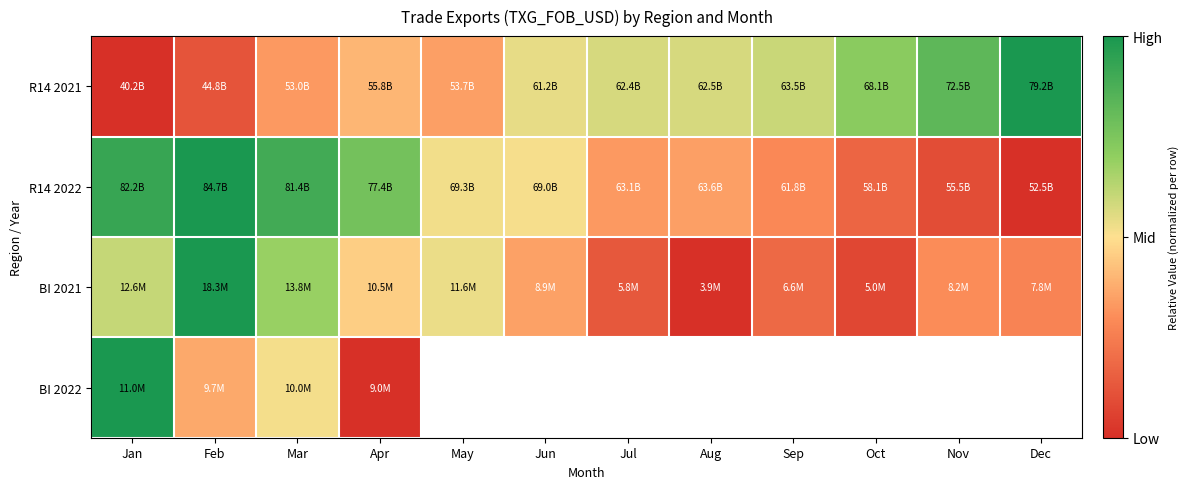

At which label does R14 2021 reach its peak?

Dec